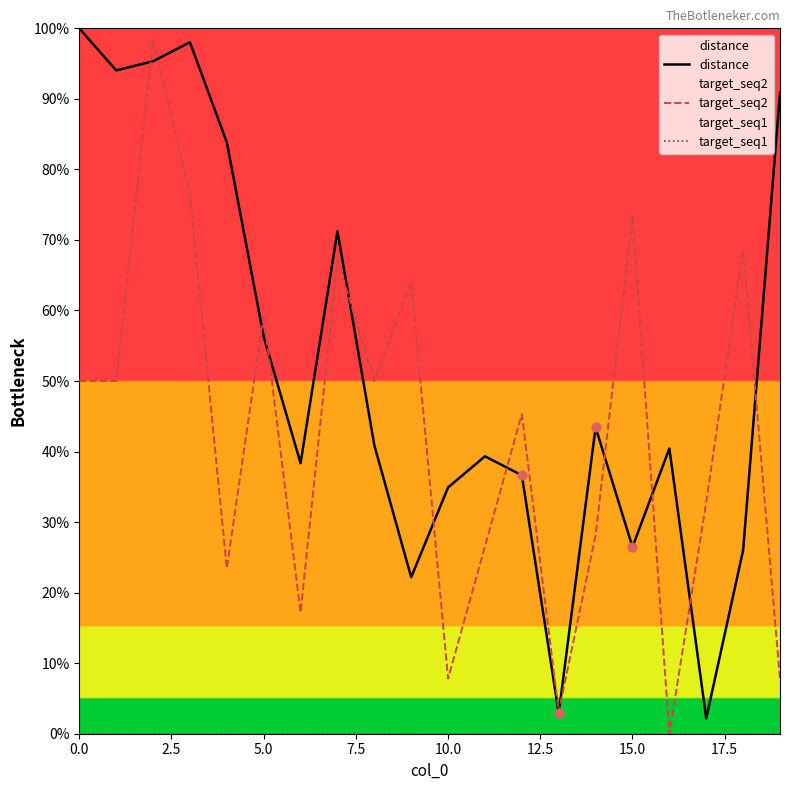

Which series reaches the minimum Y coordinate?

target_seq2